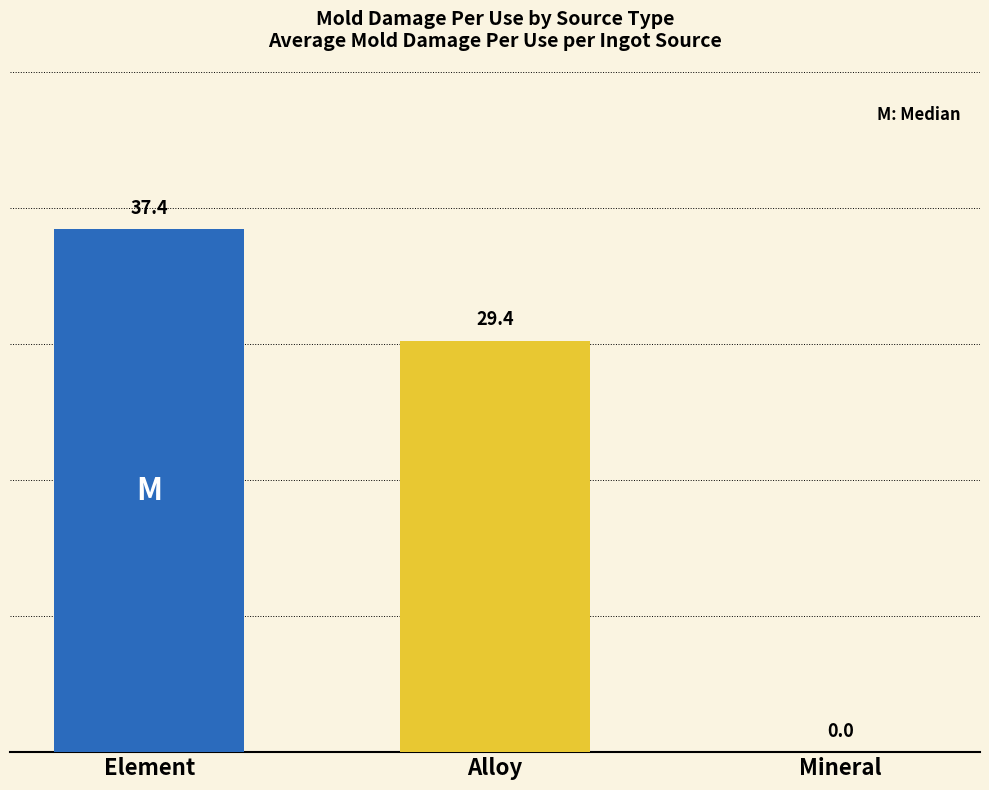

Count the number of values greater than 29.

2